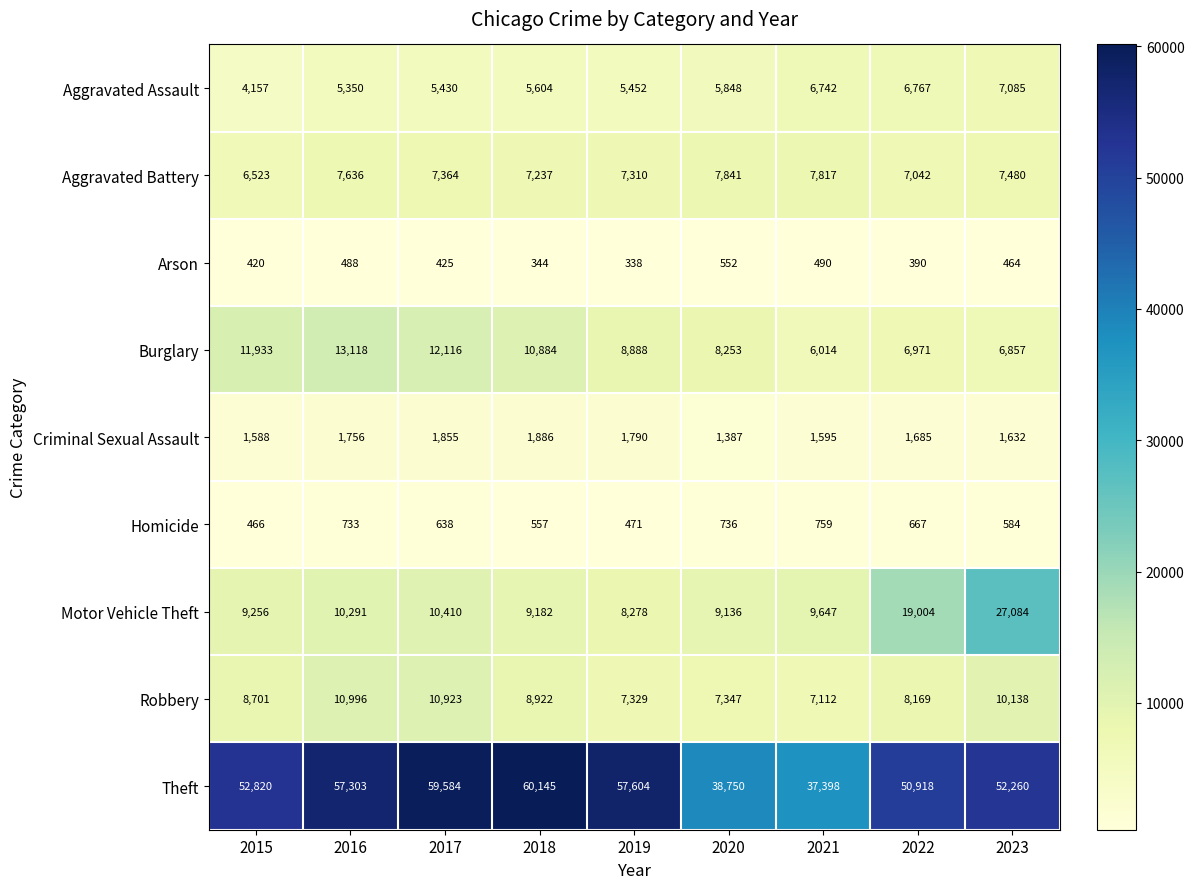

What is the difference between the maximum and minimum values in the Robbery series?

3884